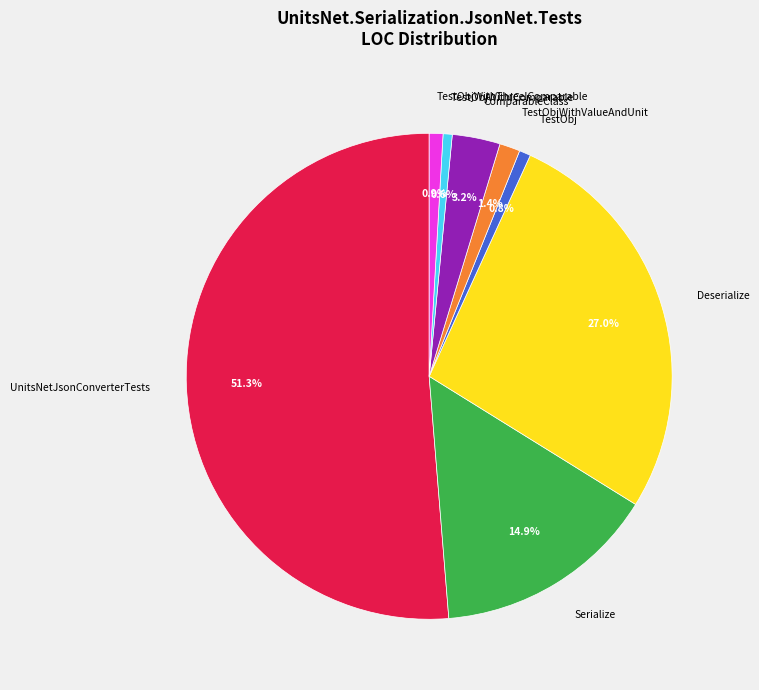

What portion of the pie excludes Serialize?

85.1%